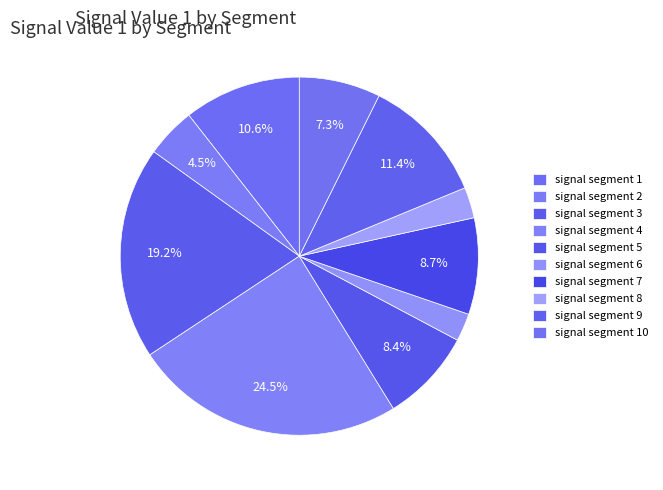

To the nearest percent, what percentage of the pie is signal segment 3?

19%